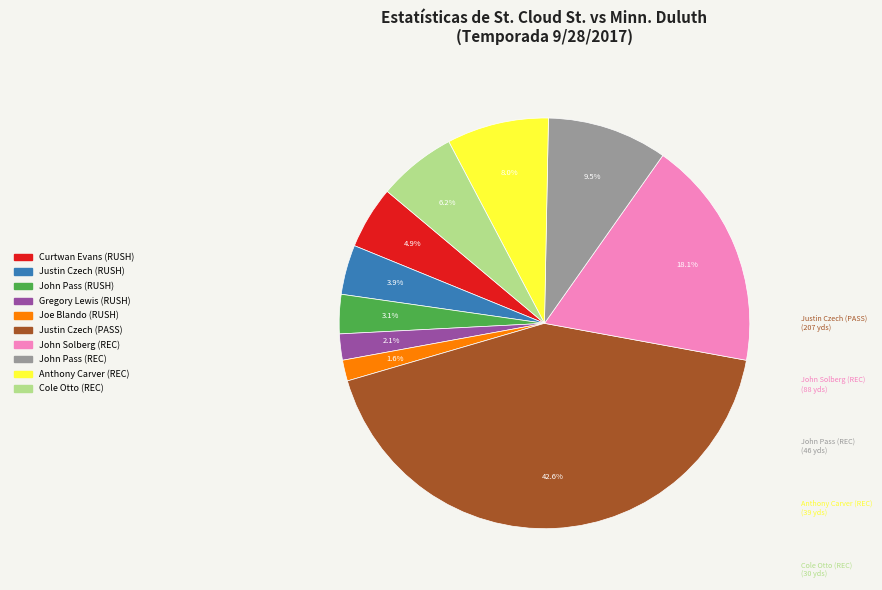

Is there any slice that represents more than half of the pie?

No